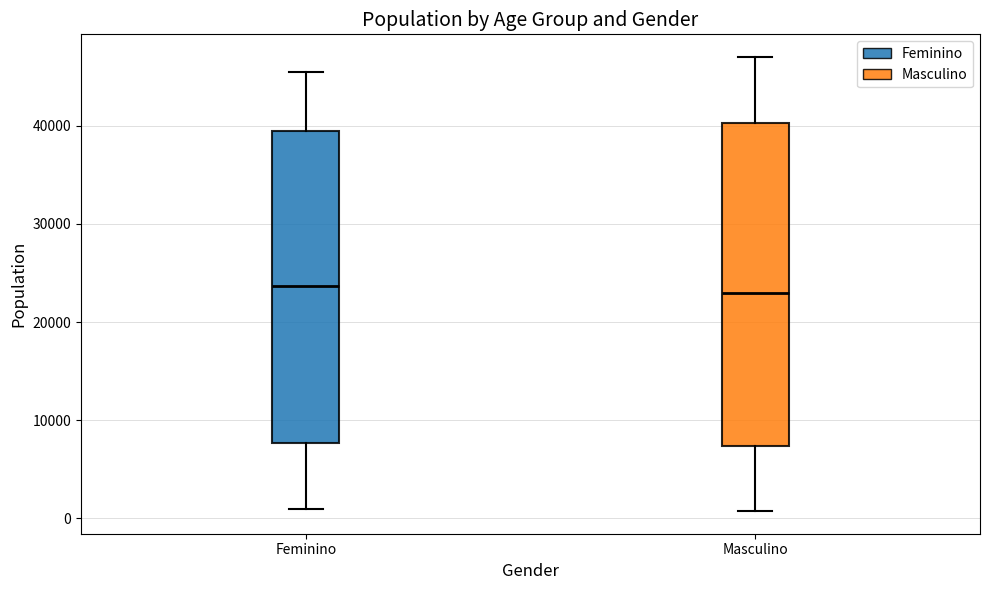

Reading left to right, read every box against the y-axis: the position of its median line, the range the box covers, and the ends of its whiskers. The values are not printed on the chart, so give them approximately, as read against the axis.

Feminino: median 24000, box 8000 to 39000, whiskers 1000 to 46000
Masculino: median 23000, box 7000 to 40000, whiskers 1000 to 47000